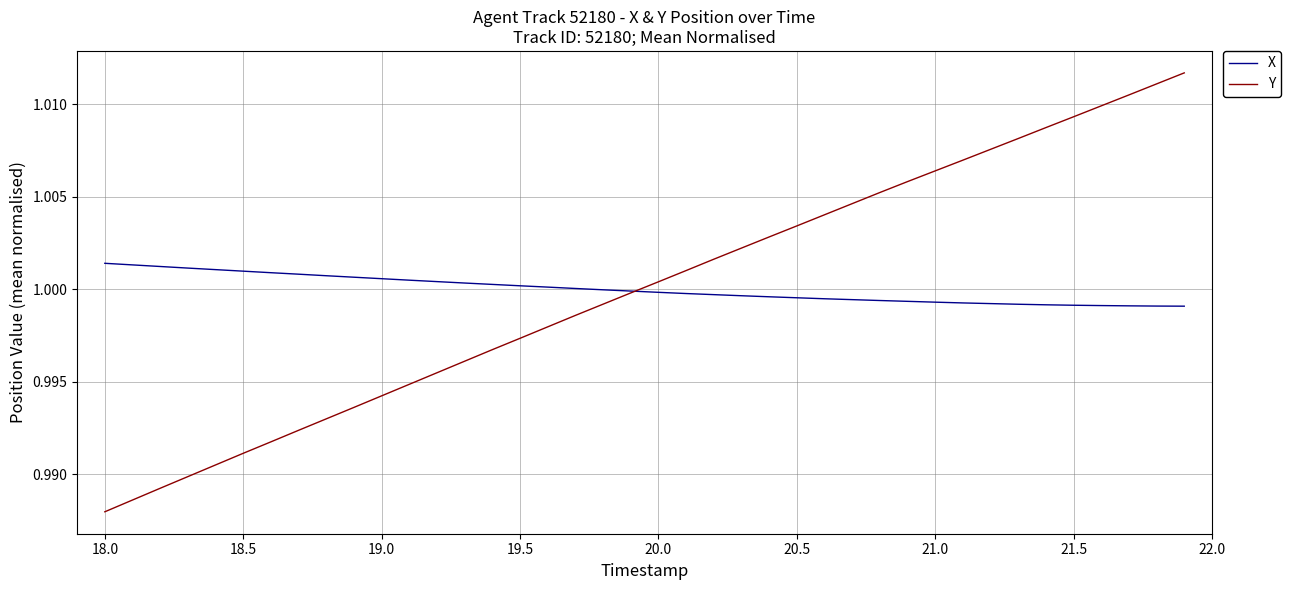

How many intersections are there between Y and X?

1